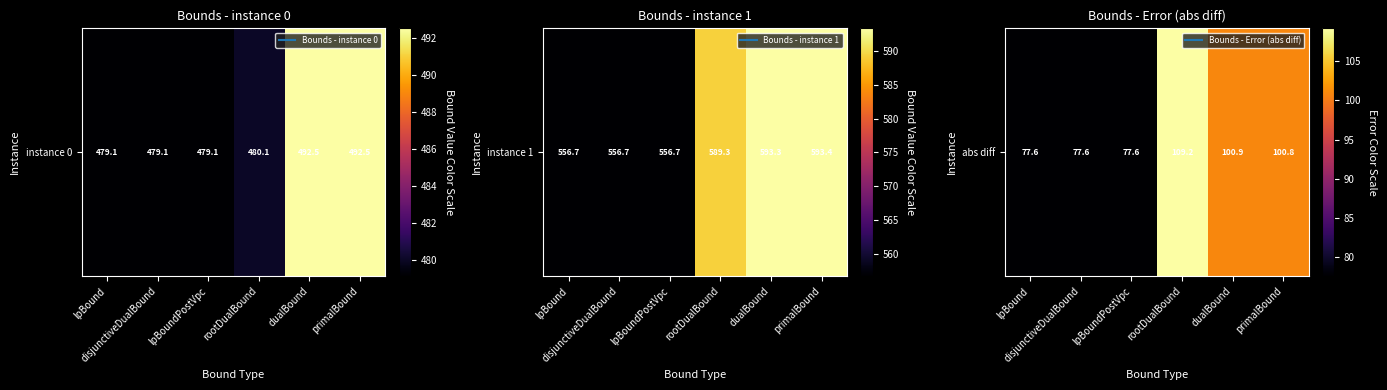

The chart shows a value of 100.8 at primalBound. True or false?

True